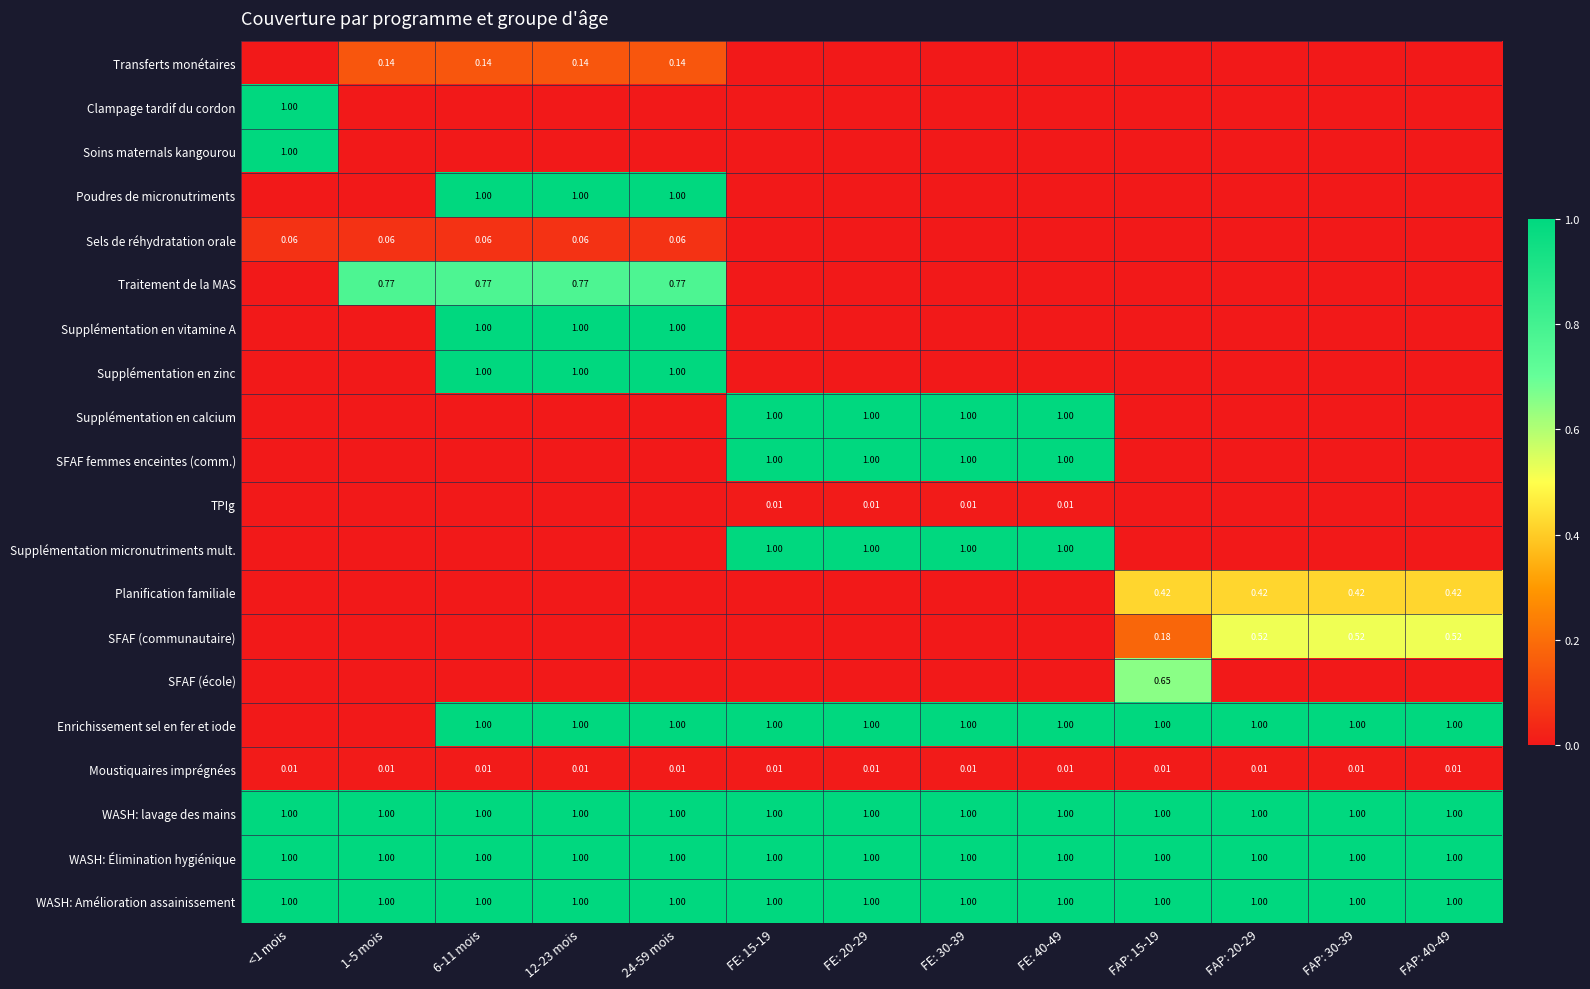

What is the sum of all Sels de réhydratation orale values?

0.3